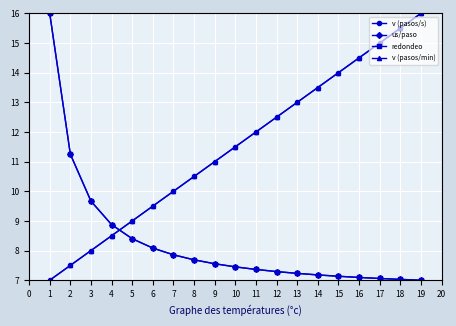

True or false: v (pasos/s) has more than 2 points higher than both neighbors.

False